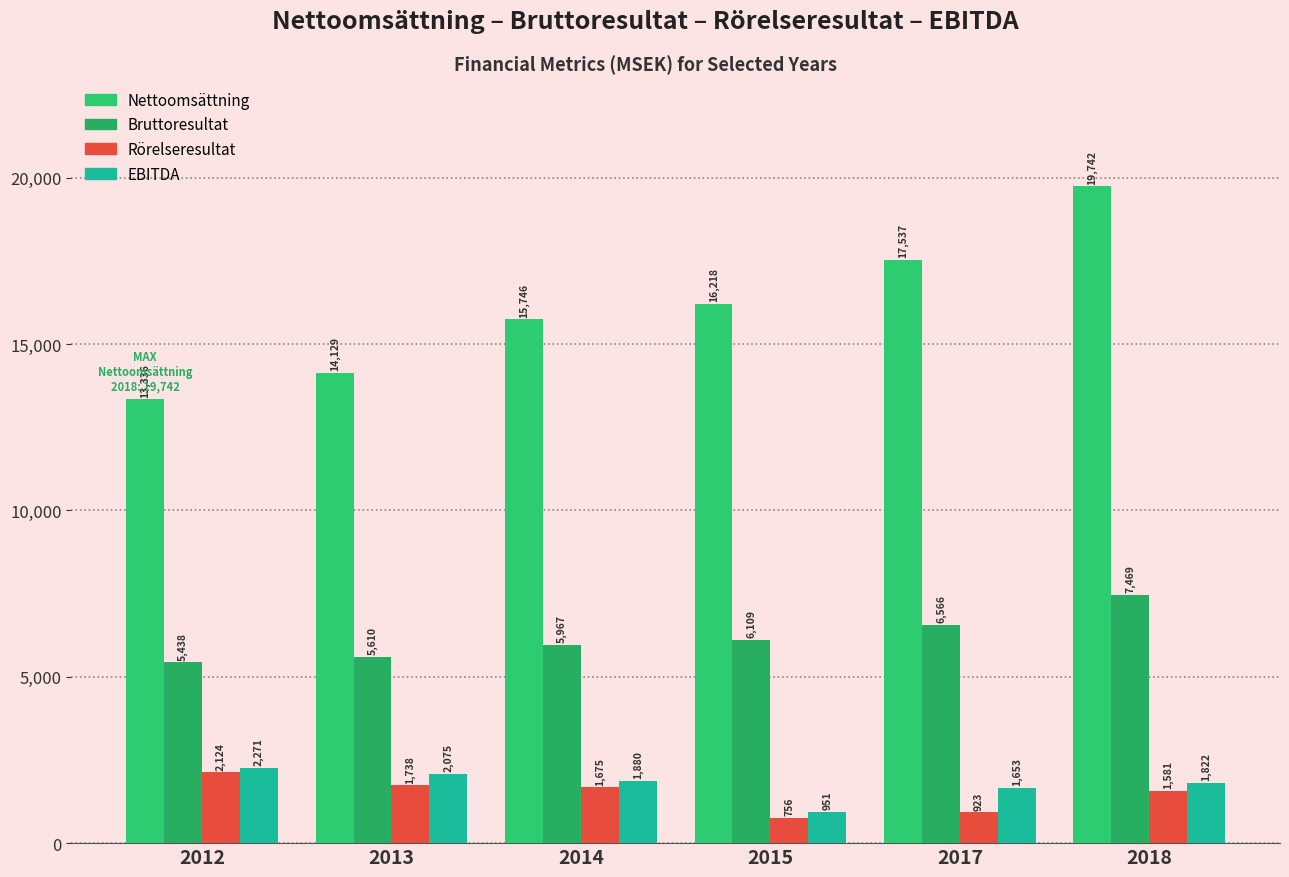

What is the minimum value for EBITDA?

951